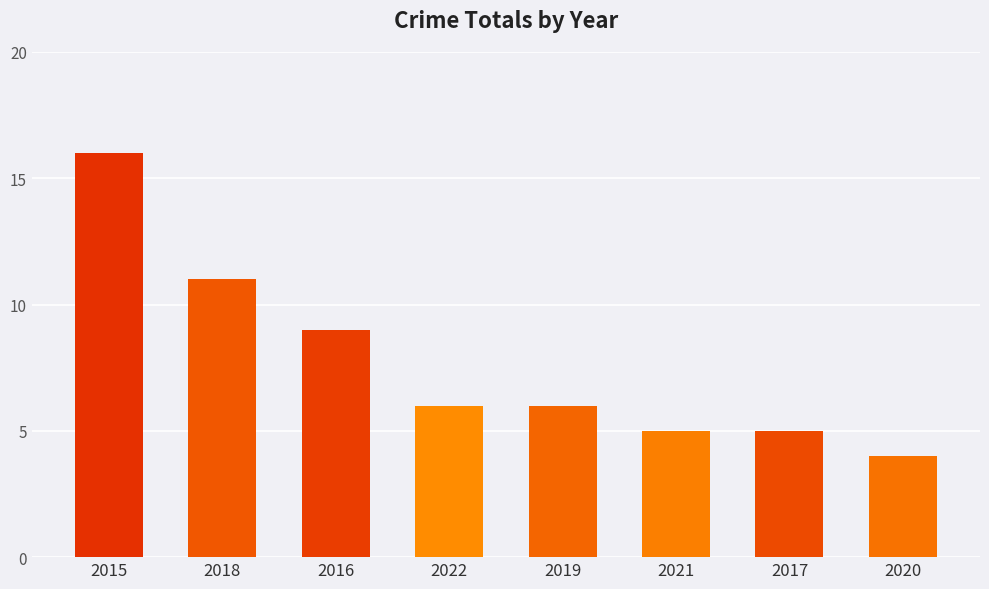

How many data points does each series have?

8